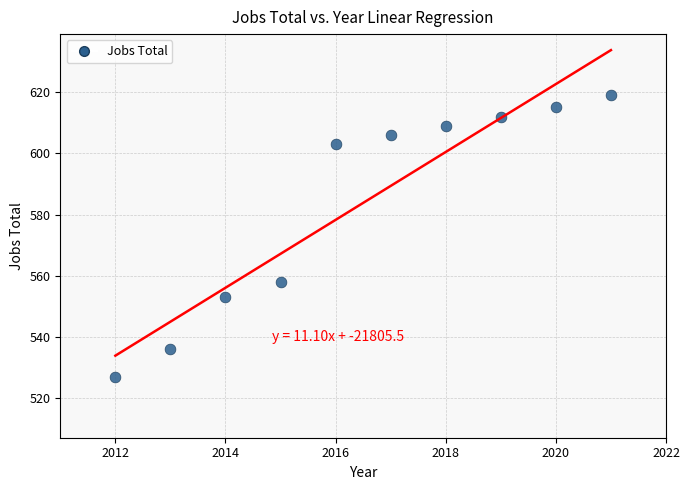

What is the average Y value?

584